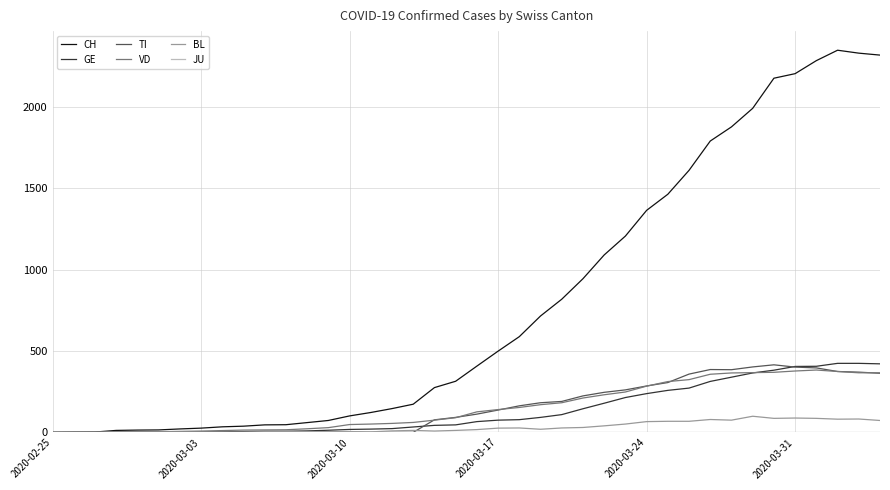

What is the highest value of the GE series?

424